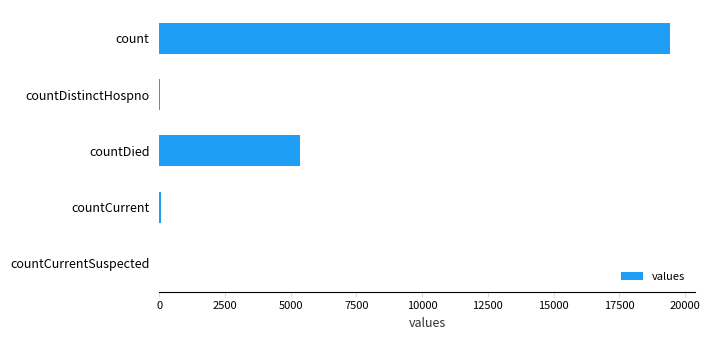

Is it true that the value at count is 26518?

False